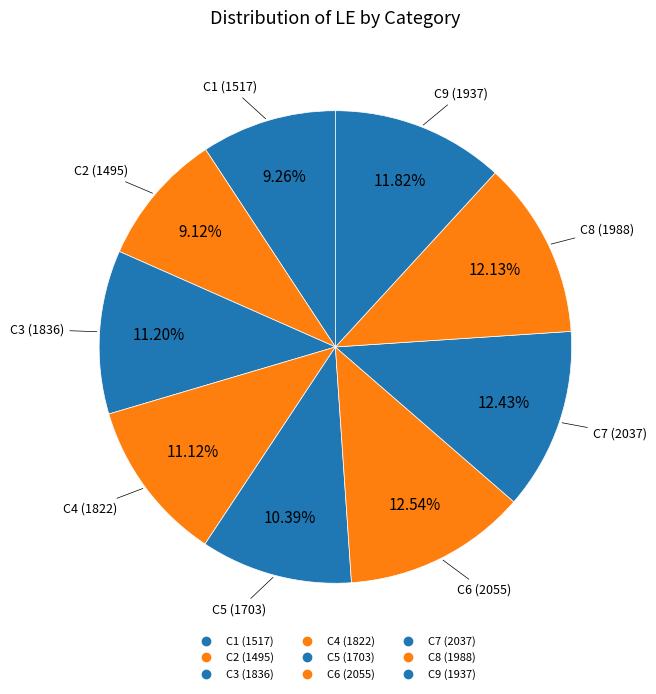

Which category has the smallest portion of the pie?

C2